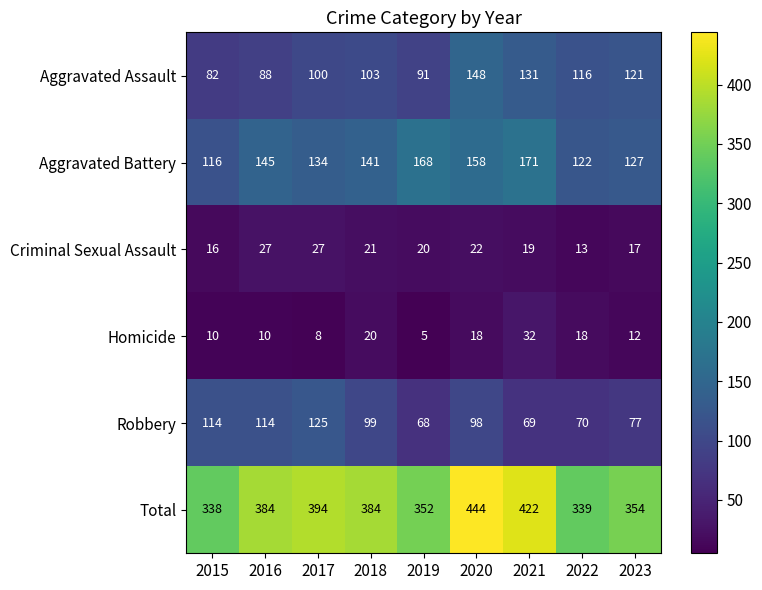

At which category does the chart reach its peak across all series?

2020